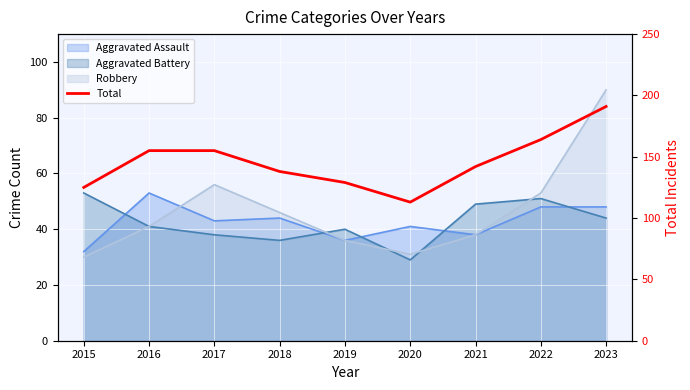

Reading left to right, what are all the values shown in this chart?

125	155	155	138	129	113	142	164	191